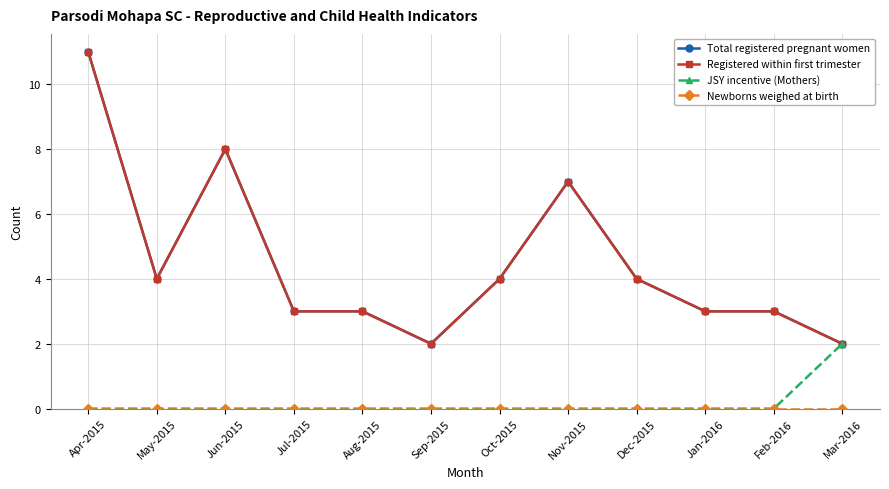

What is the average value of the Total registered pregnant women series?

4